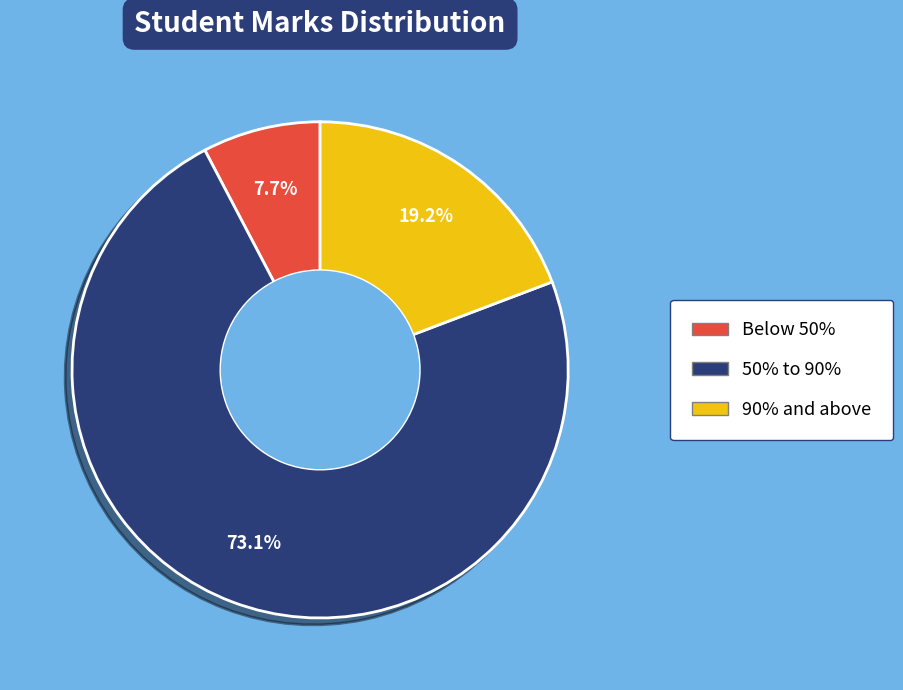

To the nearest percent, what is the combined percentage of 90% and above and 50% to 90%?

92%